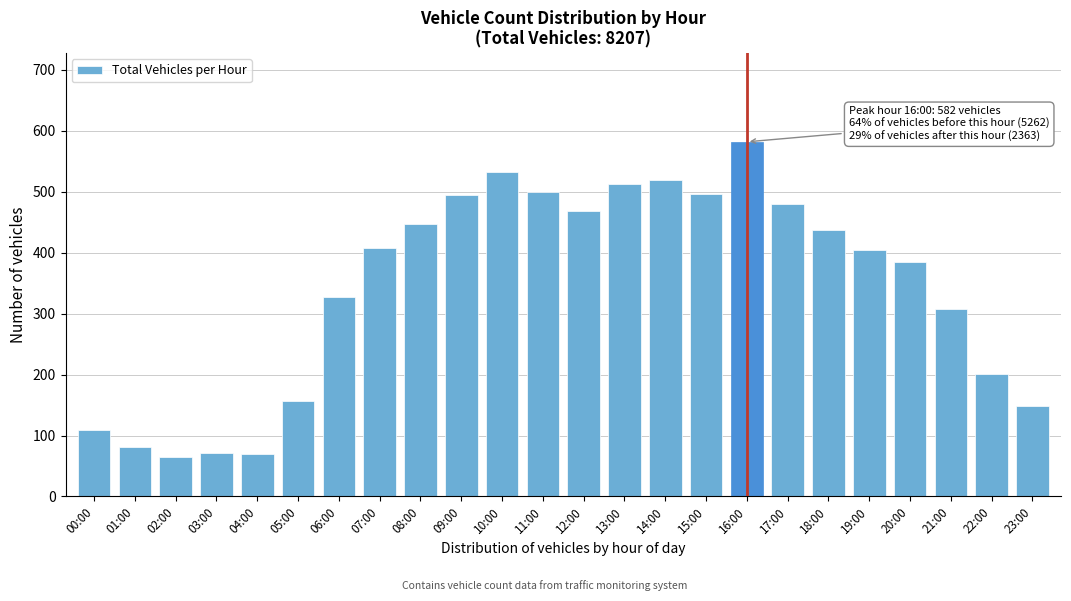

What is the greatest value displayed?

582